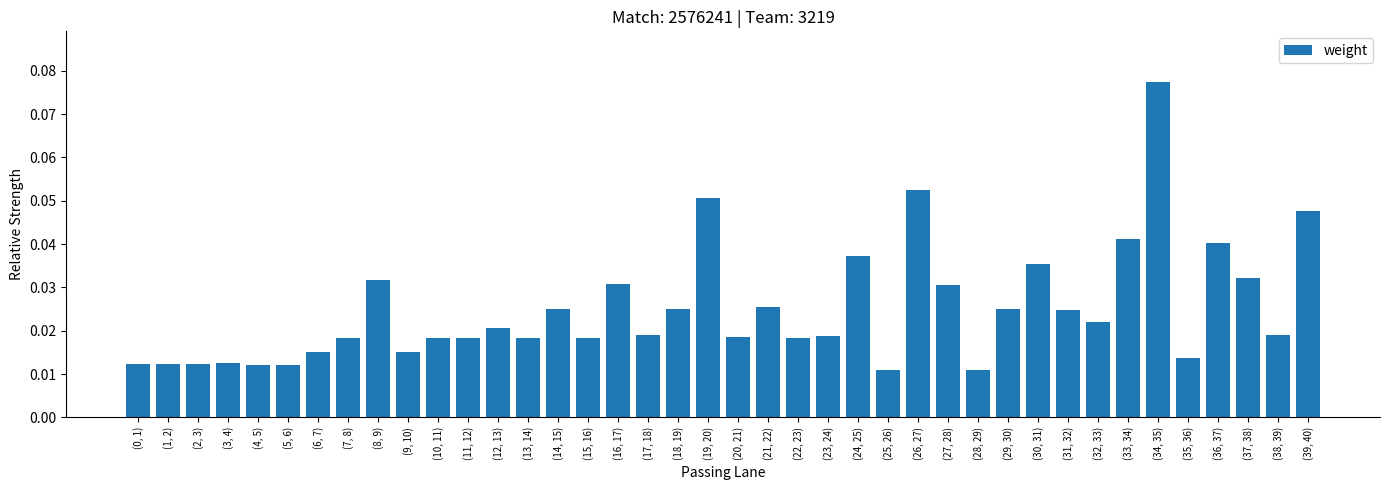

Count the values in the range 0 to 1.

40